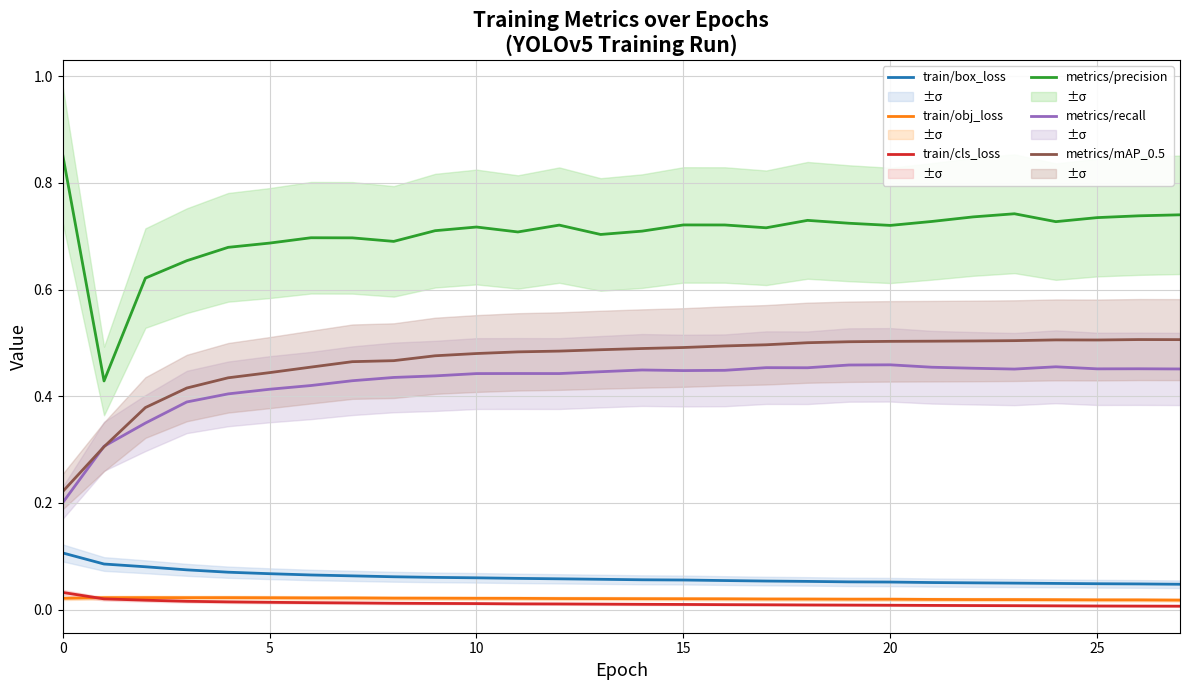

What is the spread (max minus min) of values at 30?

0.7